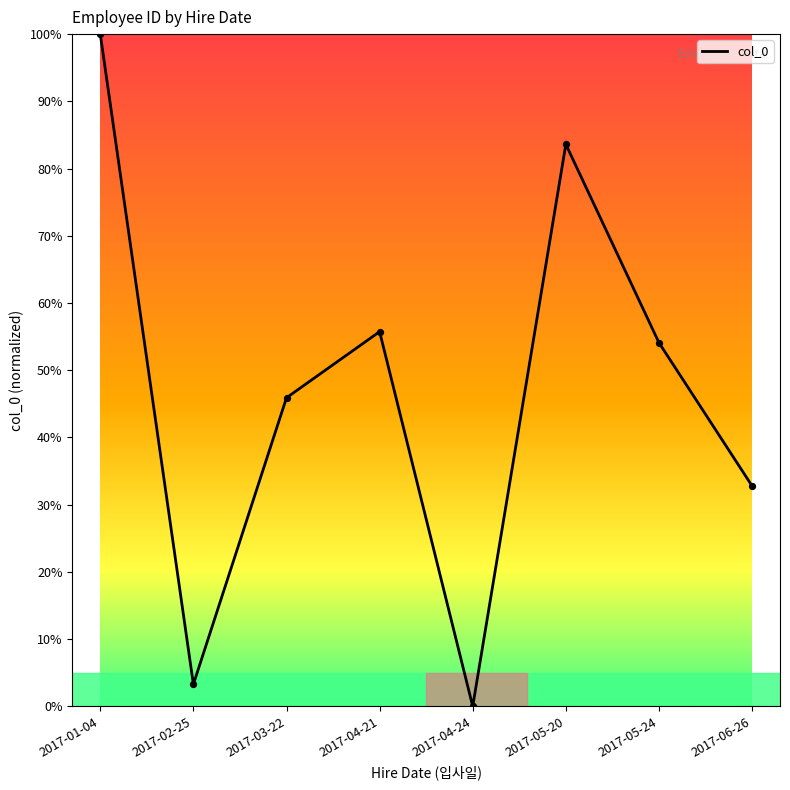

What is the change in value from 2017-01-04 to 2017-06-26?

-67.2